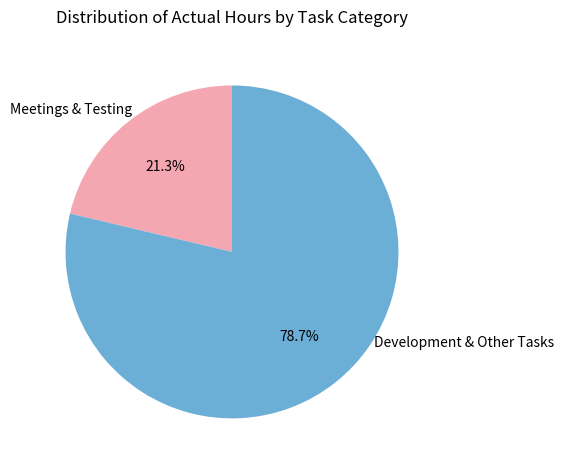

Which slice is the largest?

Development & Other Tasks